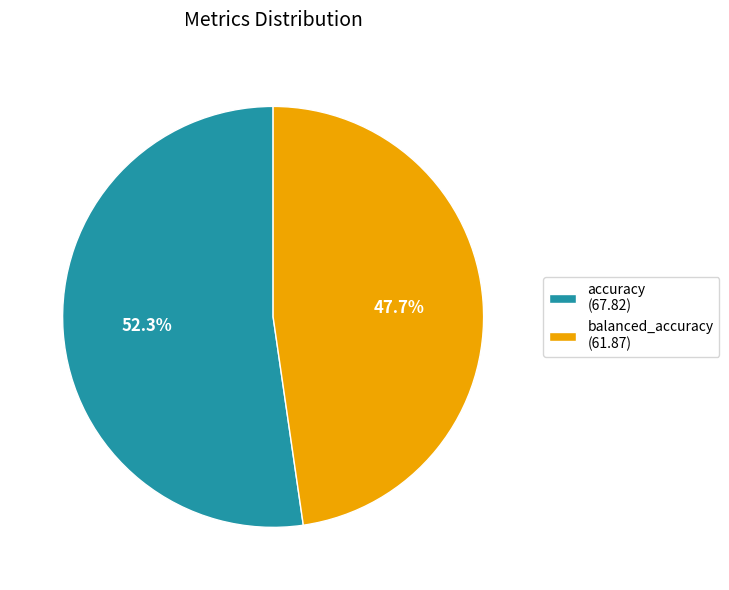

Does balanced_accuracy account for over 50% of the chart?

No